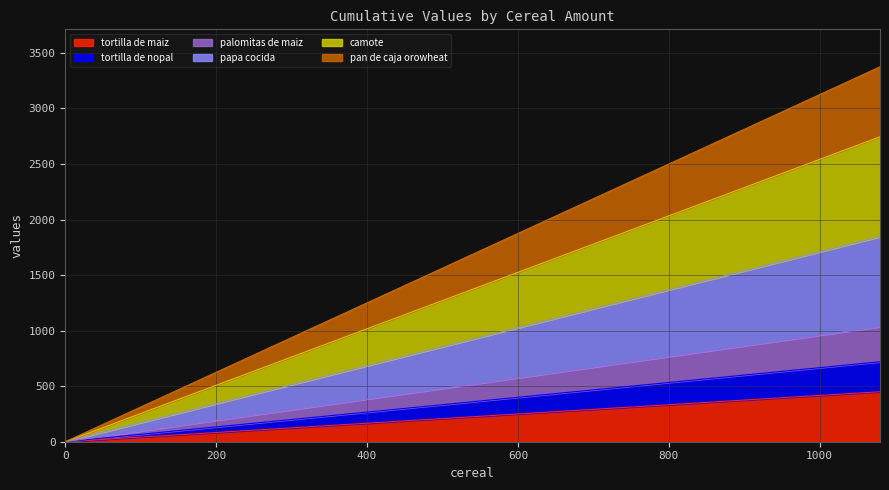

What is the total value across all series at 480?

4520